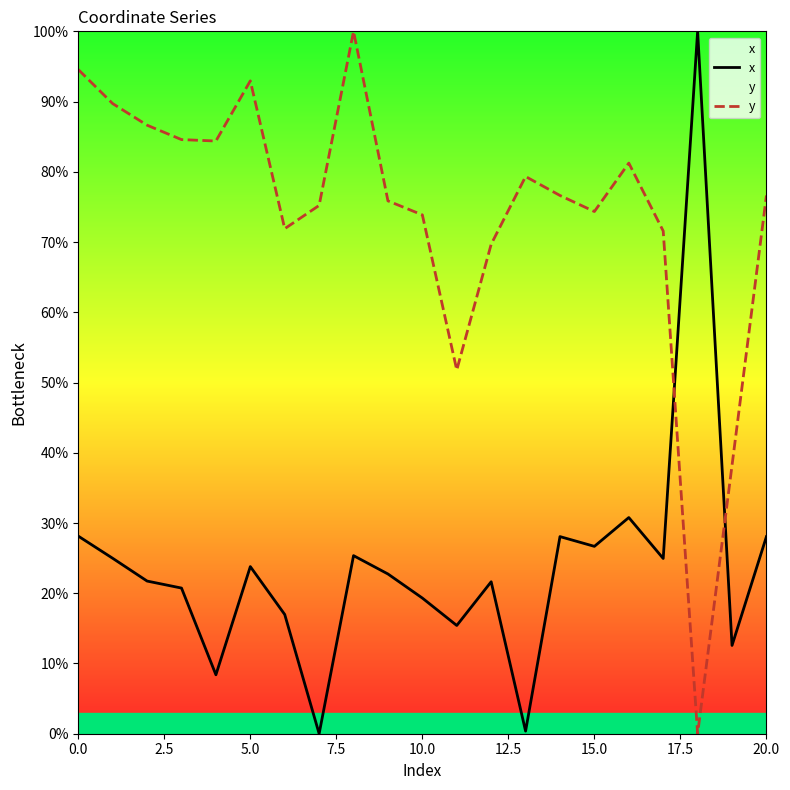

How many values in the x series exceed 22?

11